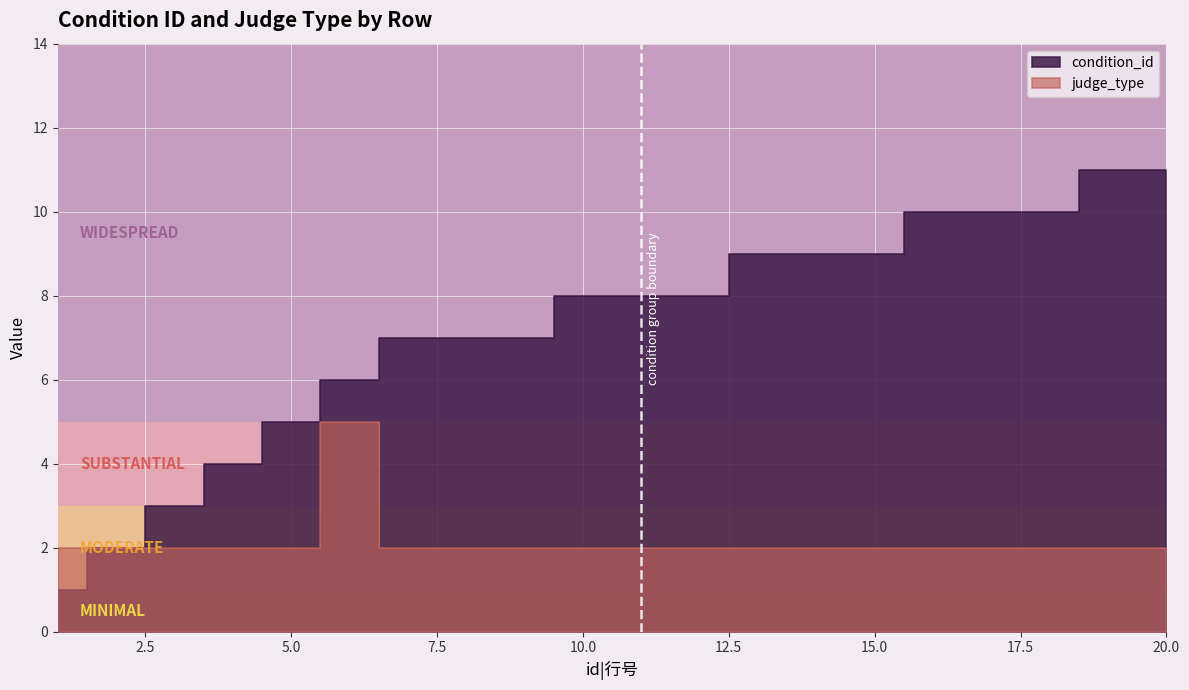

Which series changed the most between 1 and 17?

condition_id